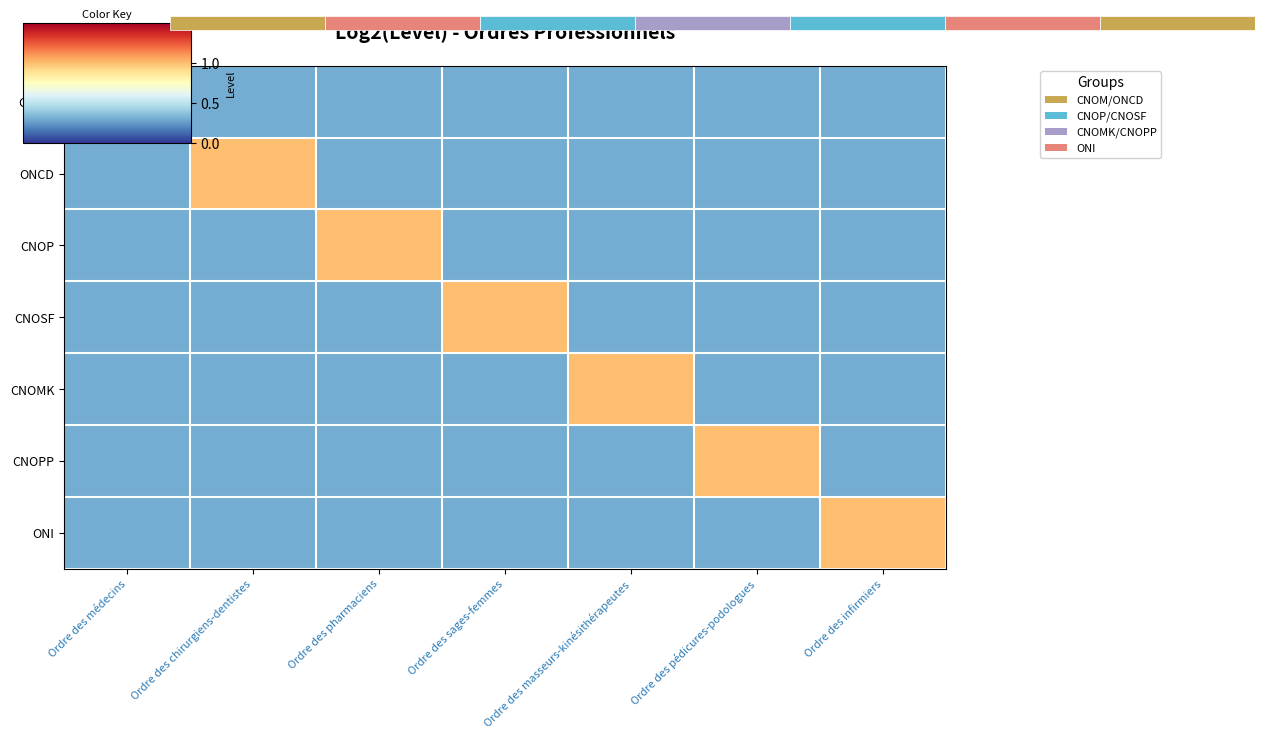

What is the average value of the ONI series?

0.4